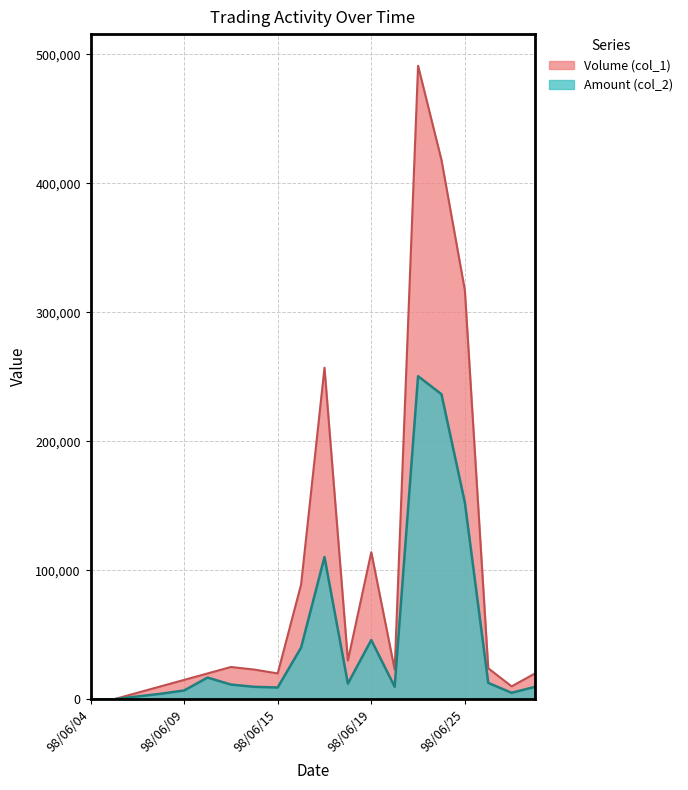

Where is Volume (col_1) nearest to the value 245500?

98/06/17